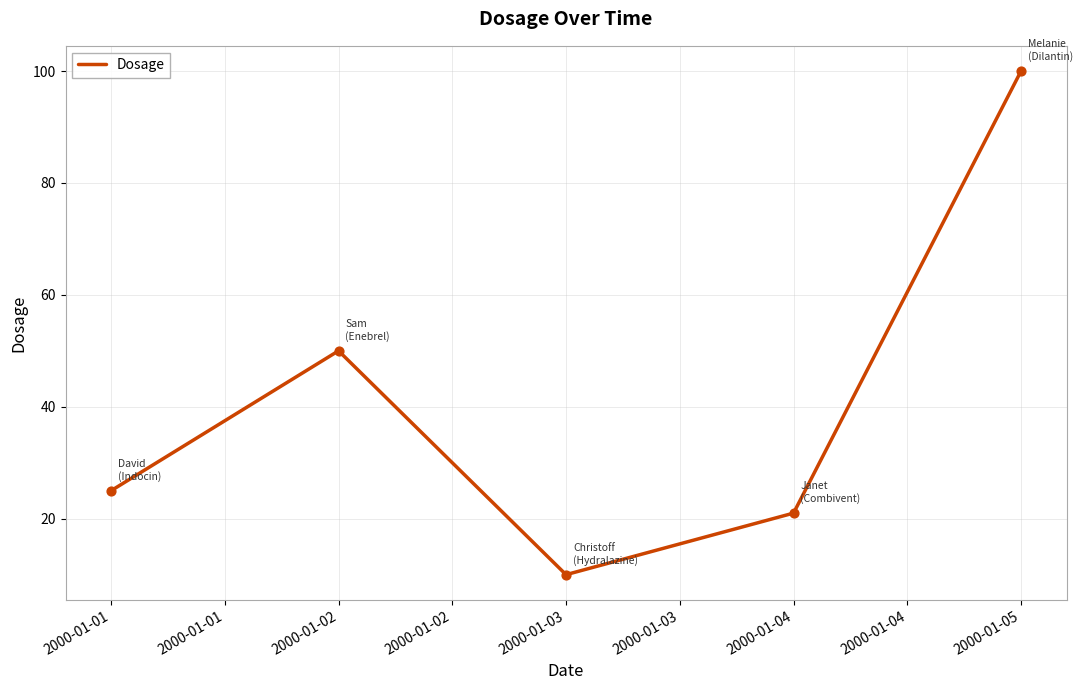

Approximately how many times larger is the value at 2000-01-01 compared to 2000-01-02?

0.5